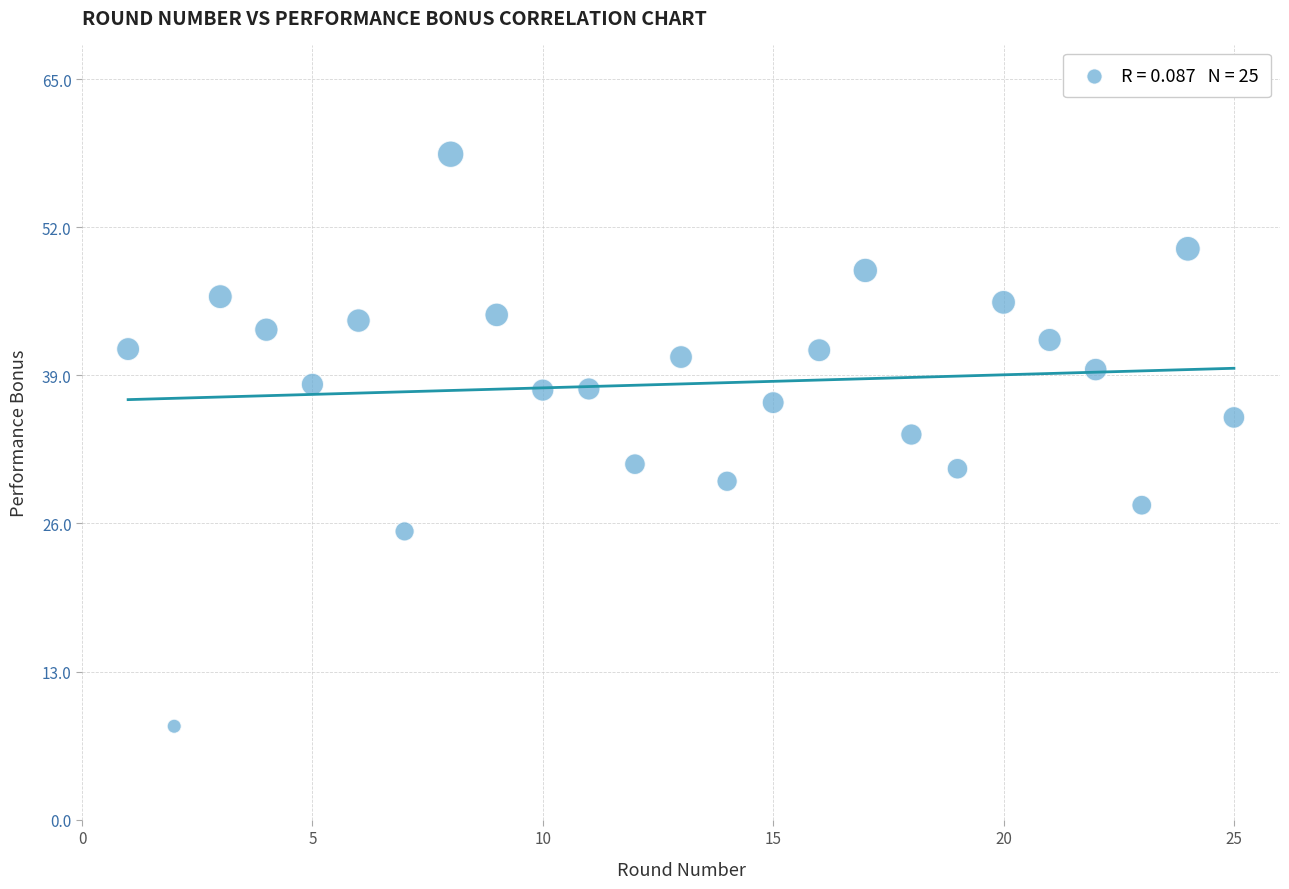

What Y value in the scatter plot is closest to 33?

33.8